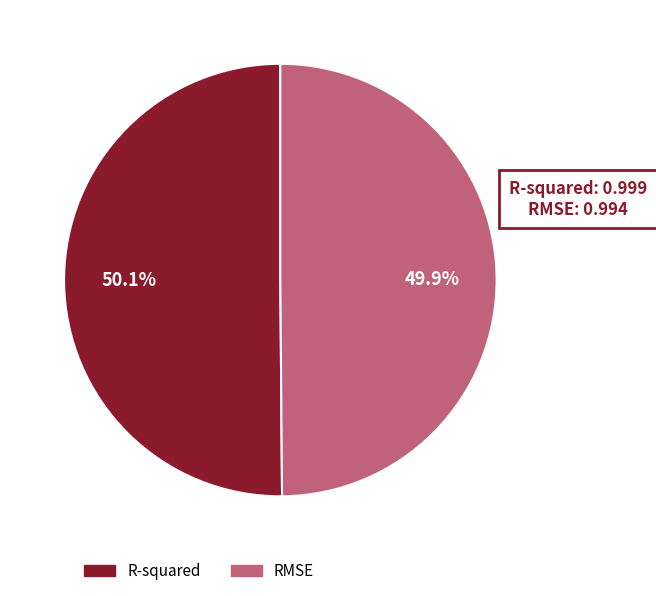

What percentage is NOT represented by RMSE?

50.1%